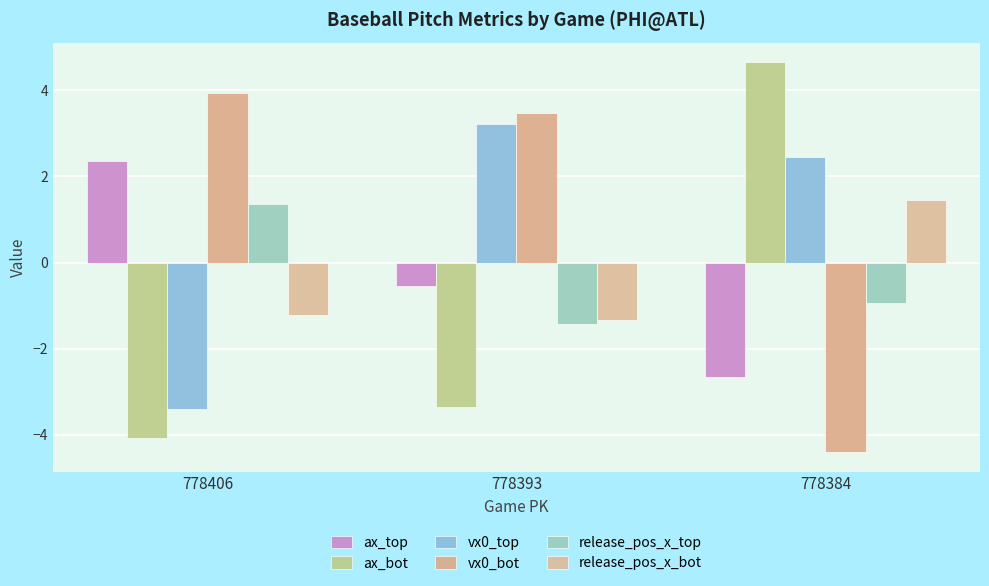

What are all the series names shown in the legend?

ax_top, ax_bot, vx0_top, vx0_bot, release_pos_x_top, release_pos_x_bot